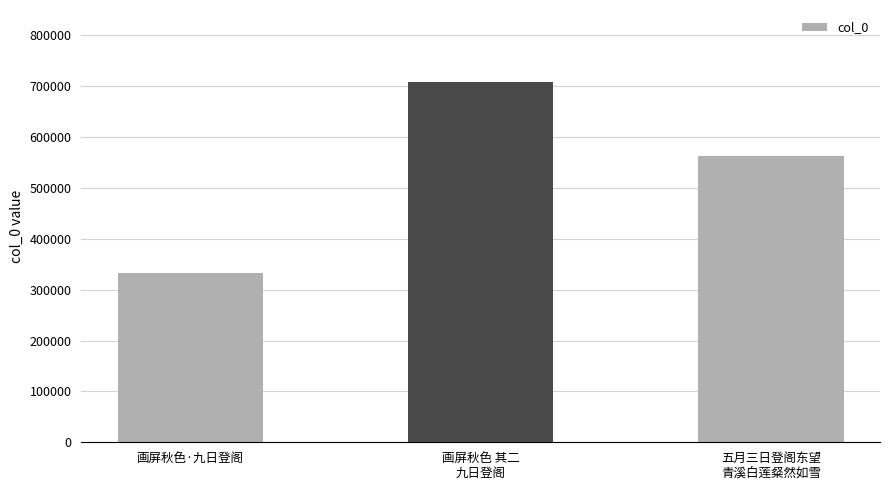

Which label corresponds to the smallest value in the chart?

画屏秋色·九日登阁